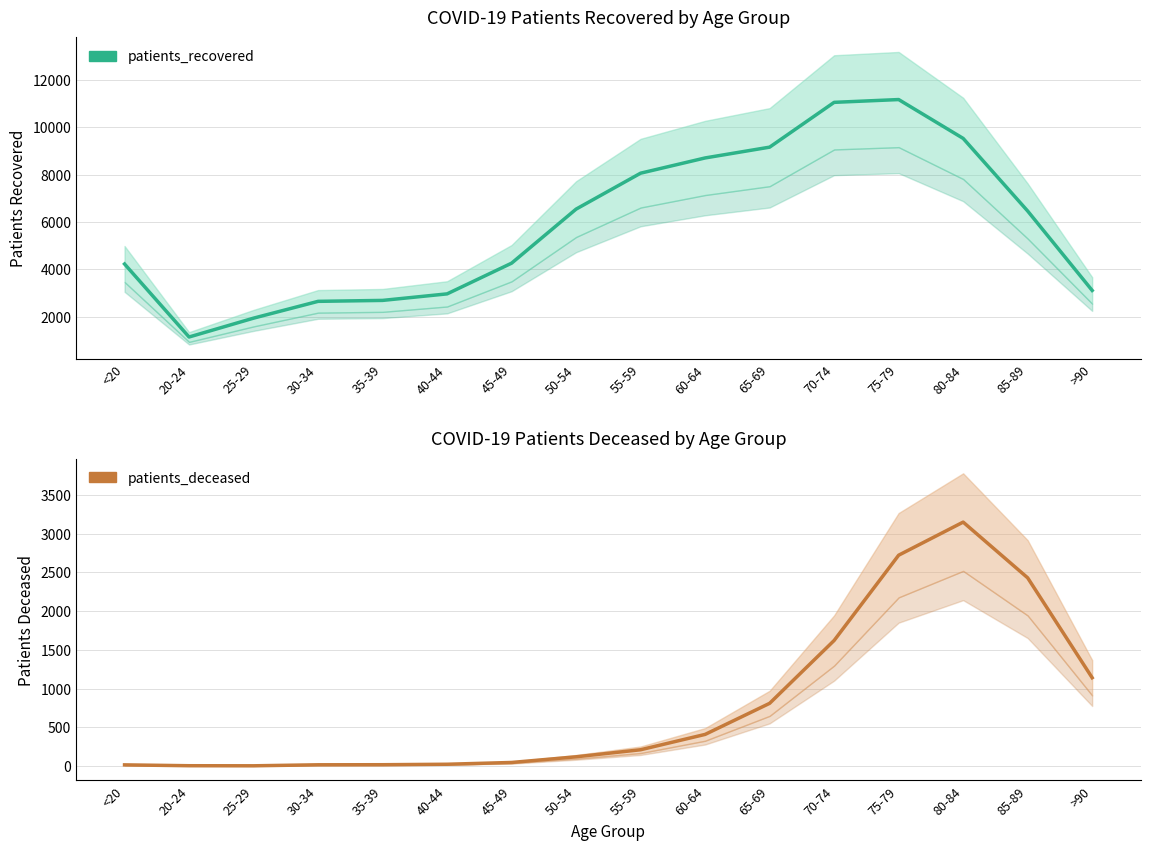

What are all the series names shown in the legend?

patients_recovered, patients_deceased